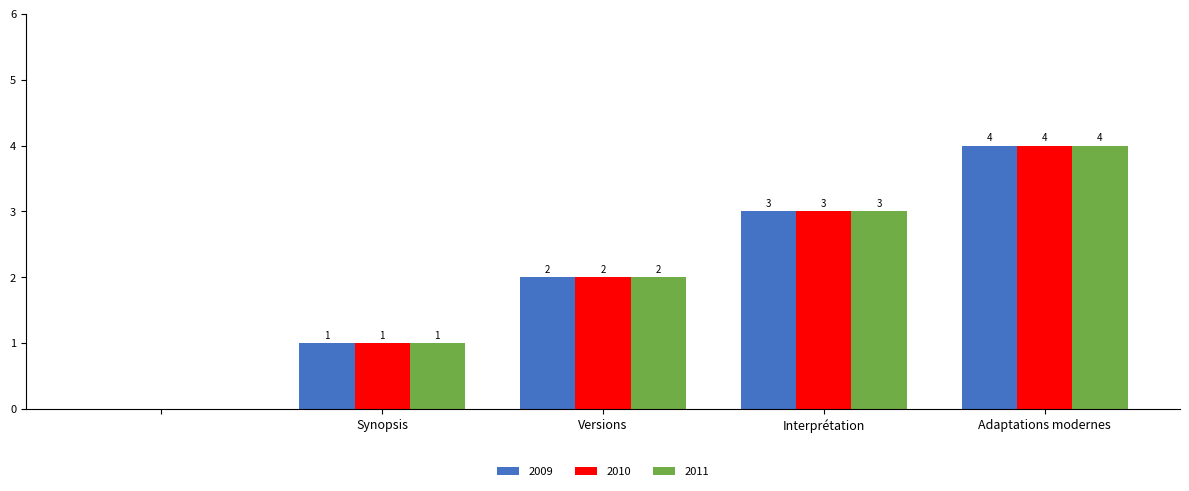

What is the maximum value for 2010?

4